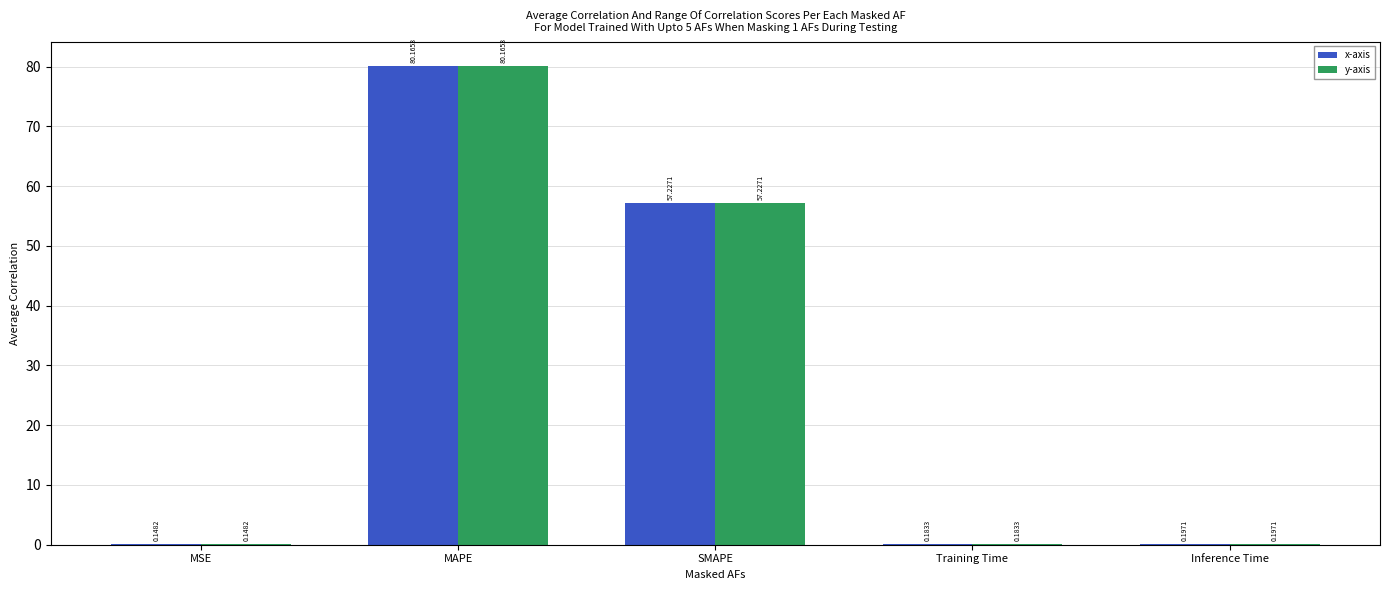

What is the greatest value displayed?

80.2